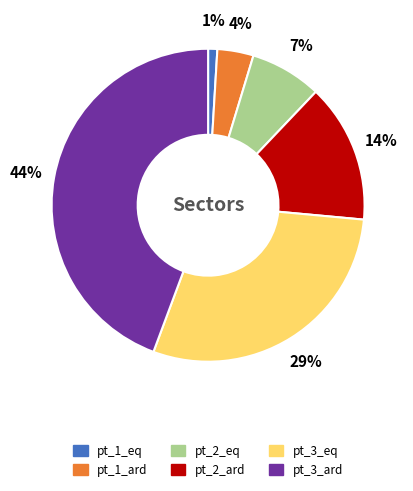

To the nearest percent, what is the average slice percentage?

17%